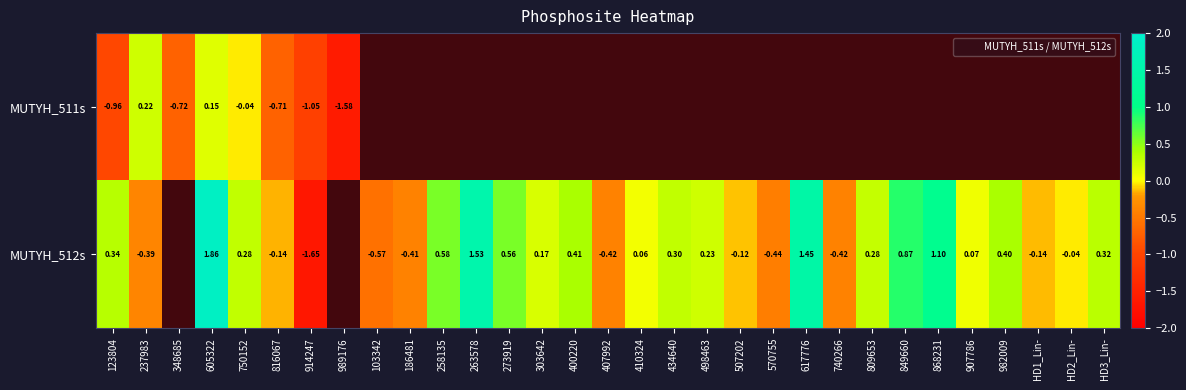

How many data points does each series have?

31